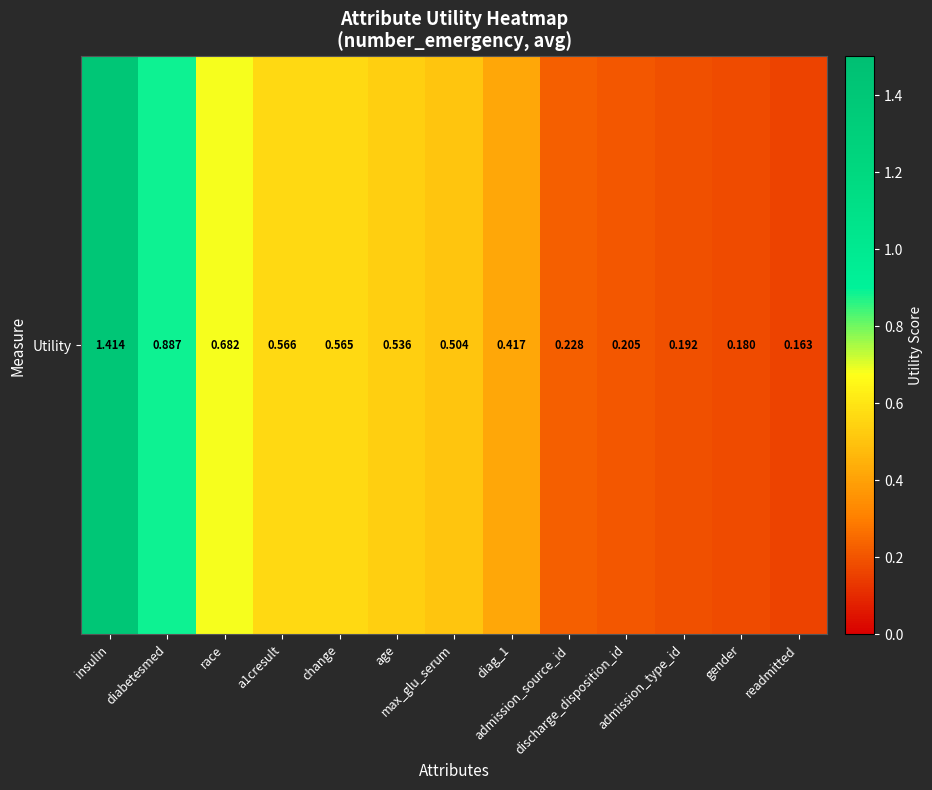

The value at diabetesmed is 0.9. True or false?

True